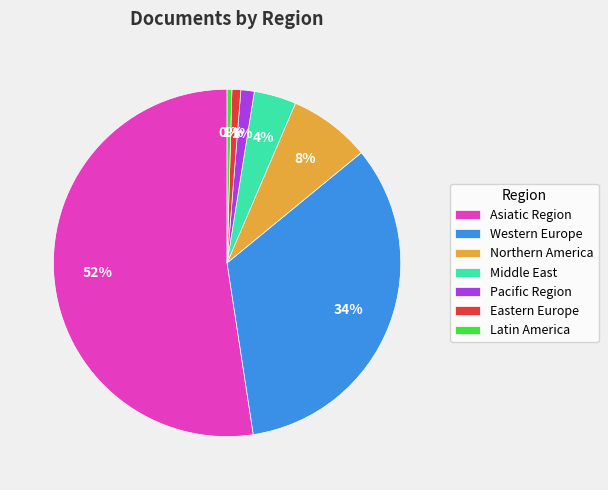

Does any single category account for the majority?

Yes